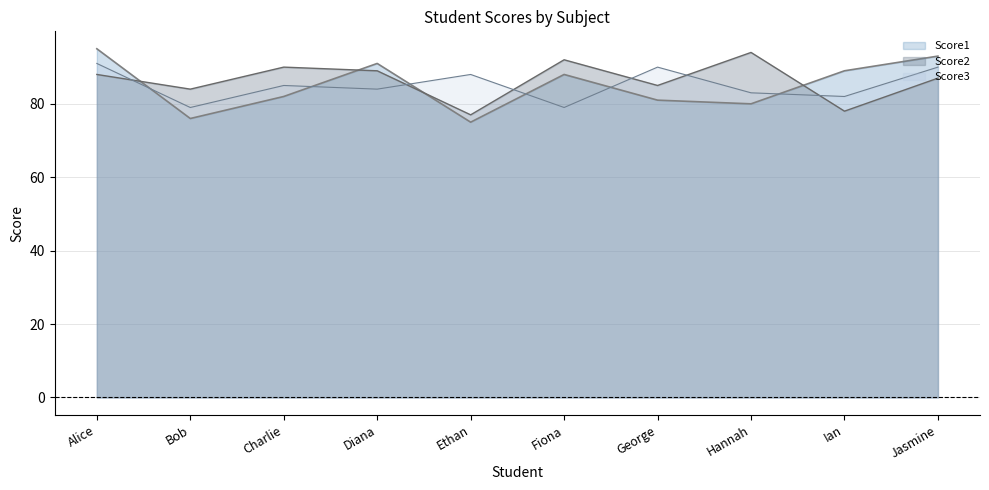

Rank the categories by Score2 value from highest to lowest.

Hannah, Fiona, Charlie, Diana, Alice, Jasmine, George, Bob, Ian, Ethan